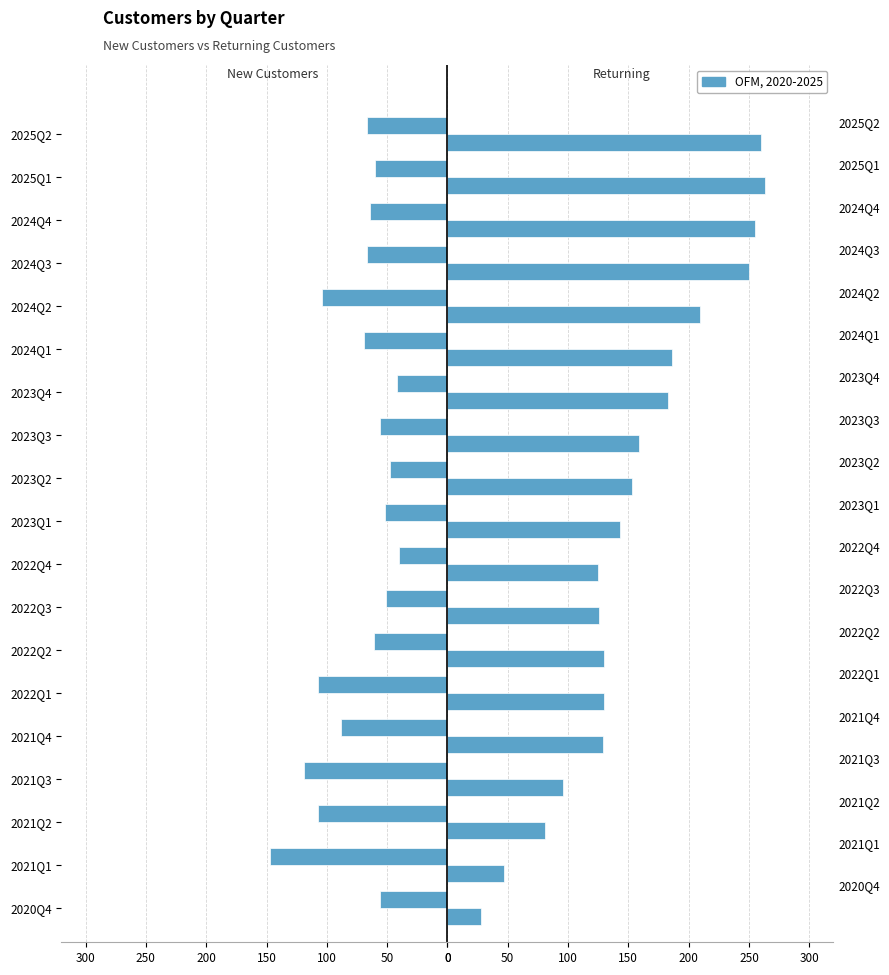

Which series has the largest range (max minus min)?

returning_customers